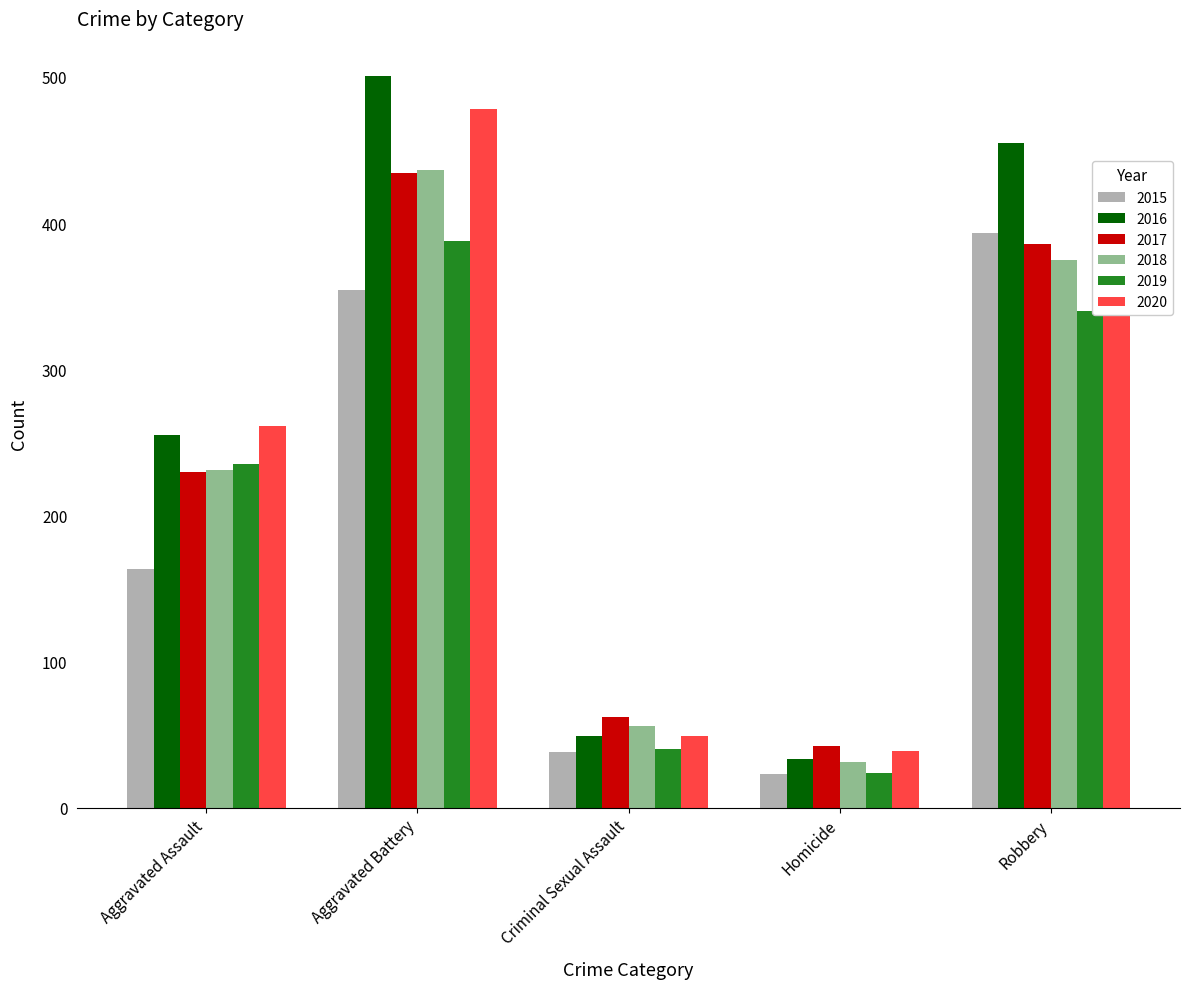

What is the difference between the second highest and second lowest values in the 2015 series?

316